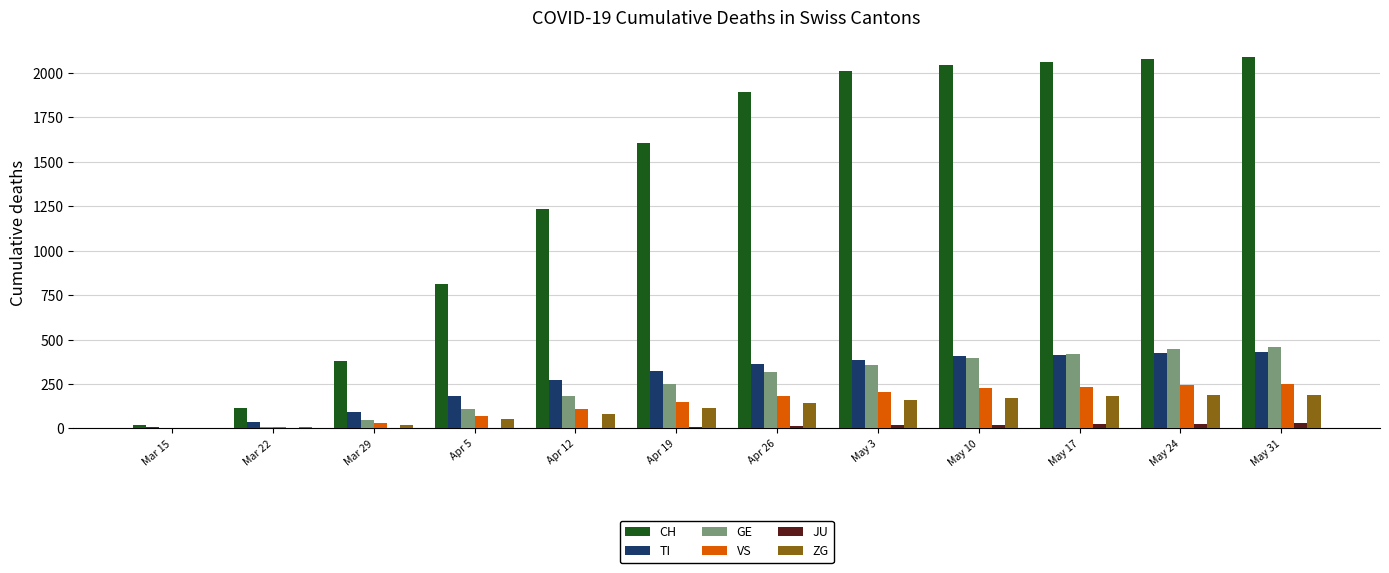

Between Apr 5 and May 3, which series saw the biggest shift?

CH